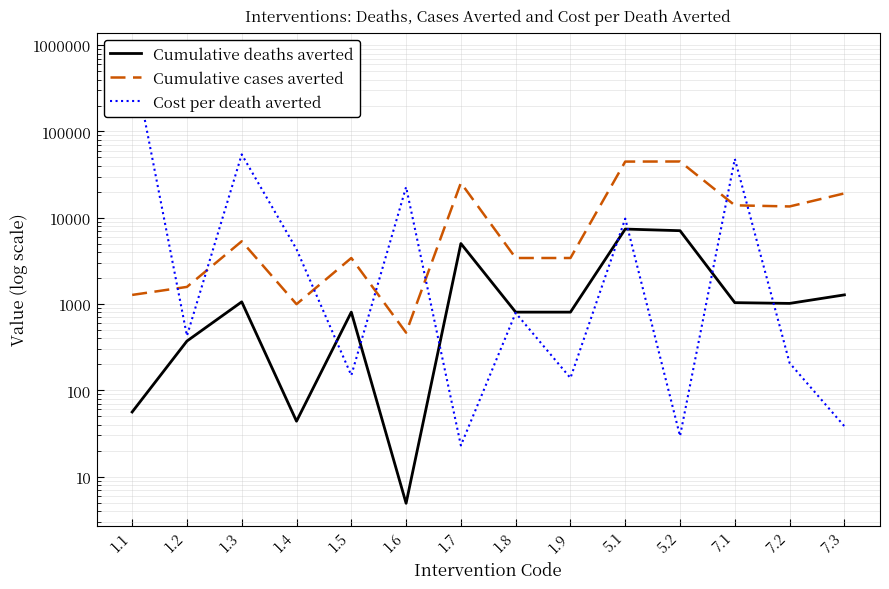

How many lines are shown in the chart?

3